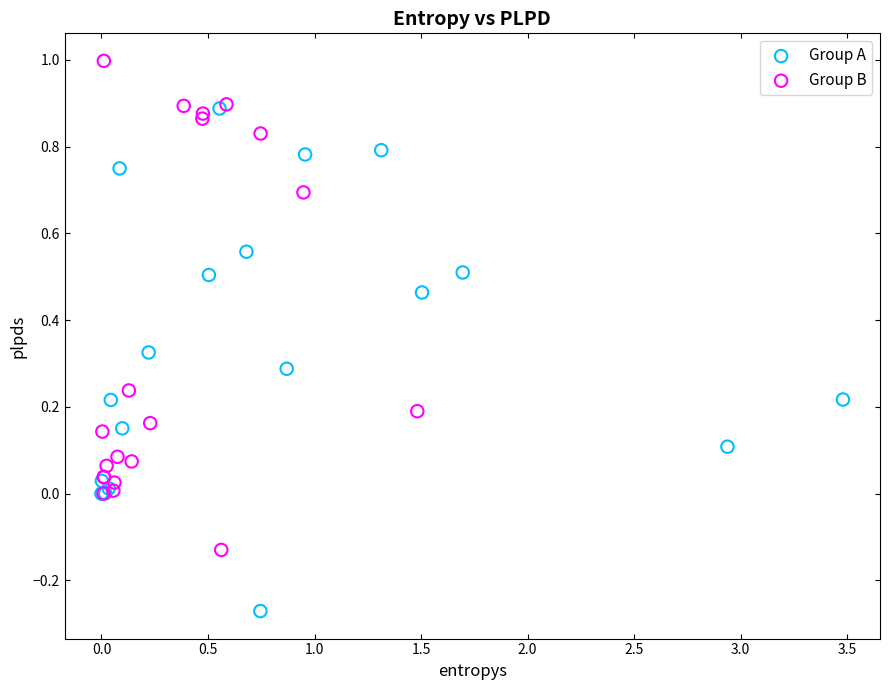

Which series contains the lowest Y value?

Group A